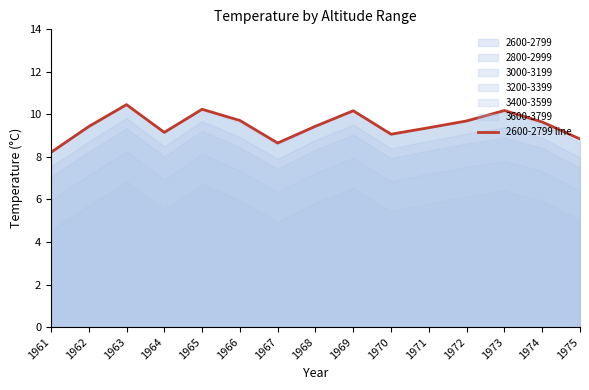

What is the average value?

9.5